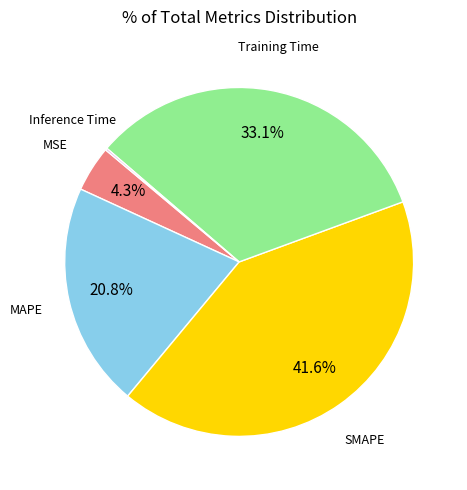

Is there a majority slice in this chart?

No